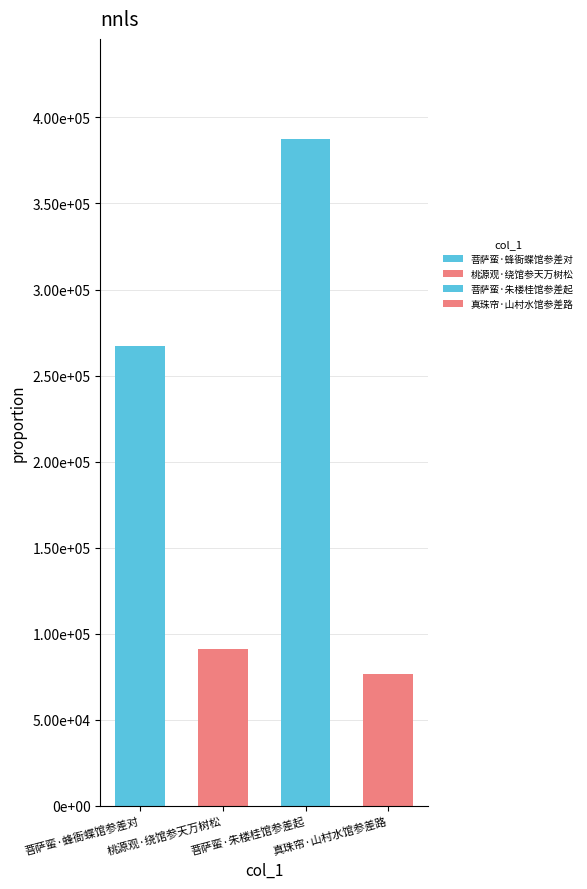

What is the sum of the values at 桃源观·绕馆参天万树松 and 菩萨蛮·朱楼桂馆参差起?

478762